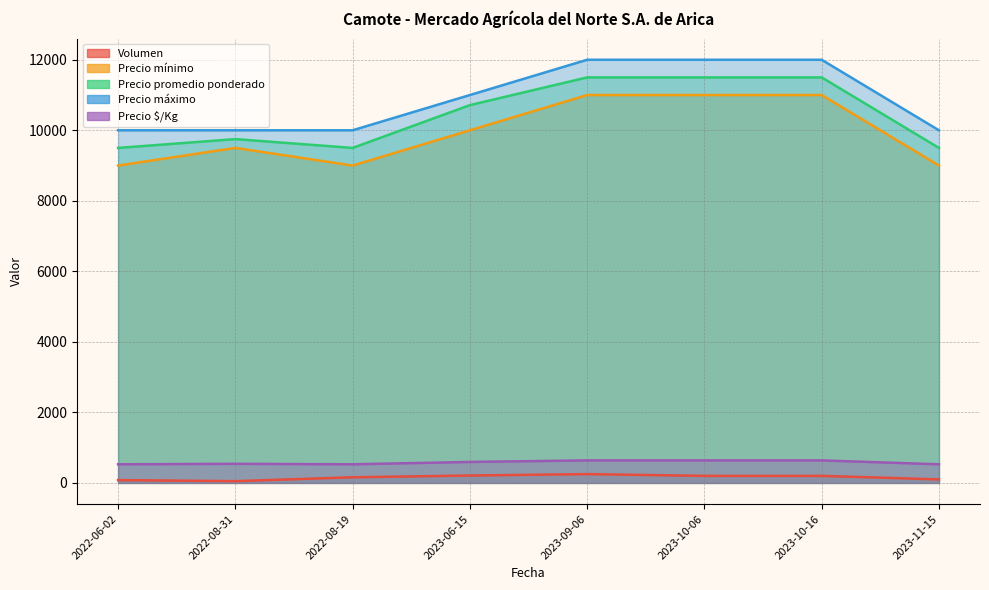

What is the label of the 1st point from the right?

2023-11-15